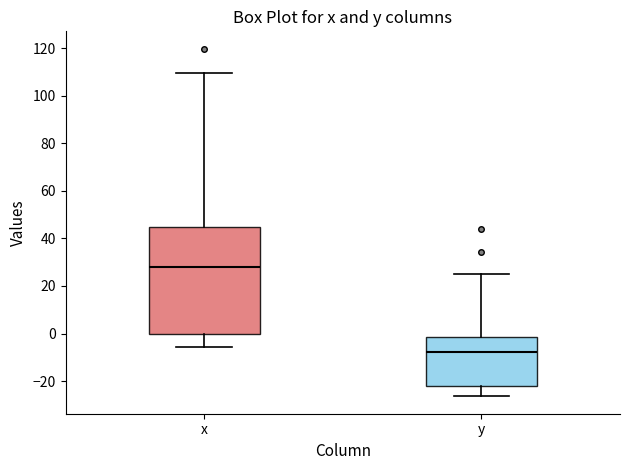

Which box is the tallest, from its lower edge to its upper edge?

x